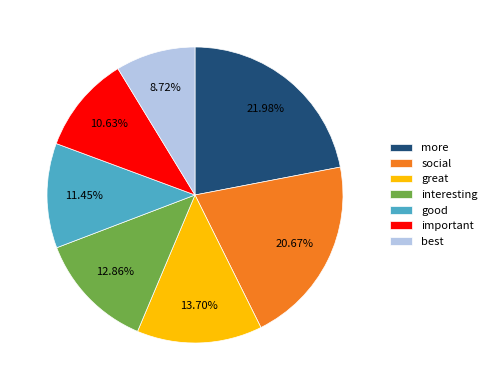

The best slice represents 9% of the pie. True or false?

True